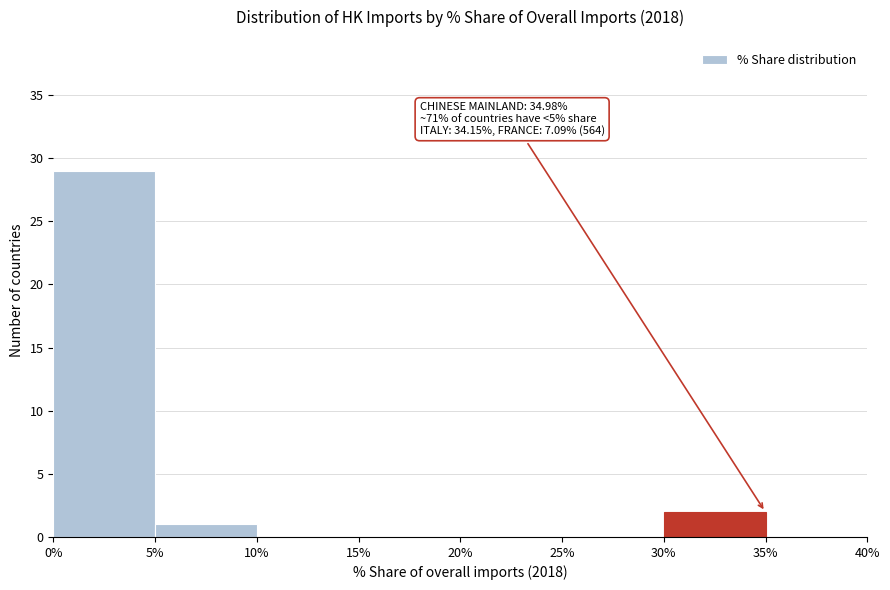

Over which range of the x-axis is the bar tallest?

0% to 5%